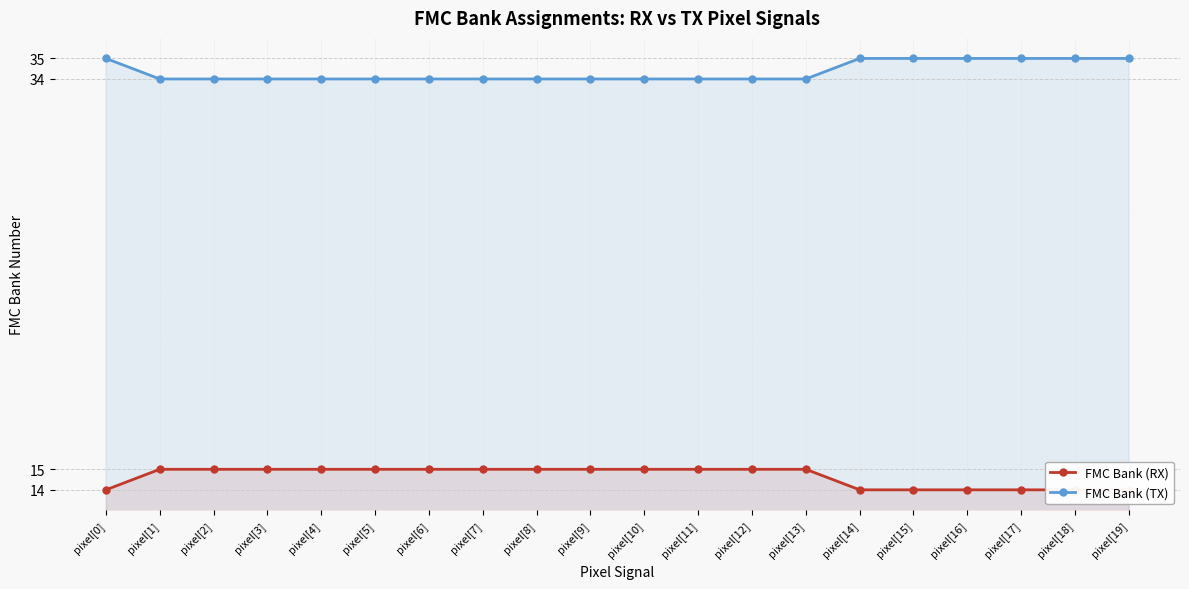

True or false: FMC Bank (TX) has more than 2 points higher than both neighbors.

False